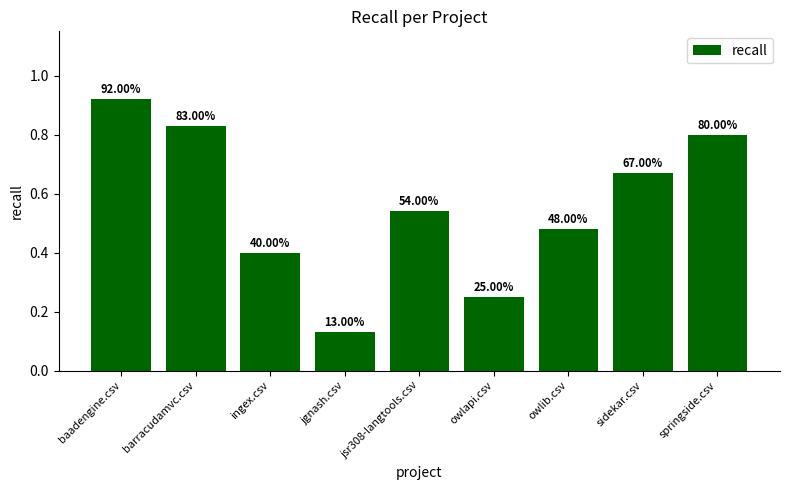

Are the bars horizontal?

No